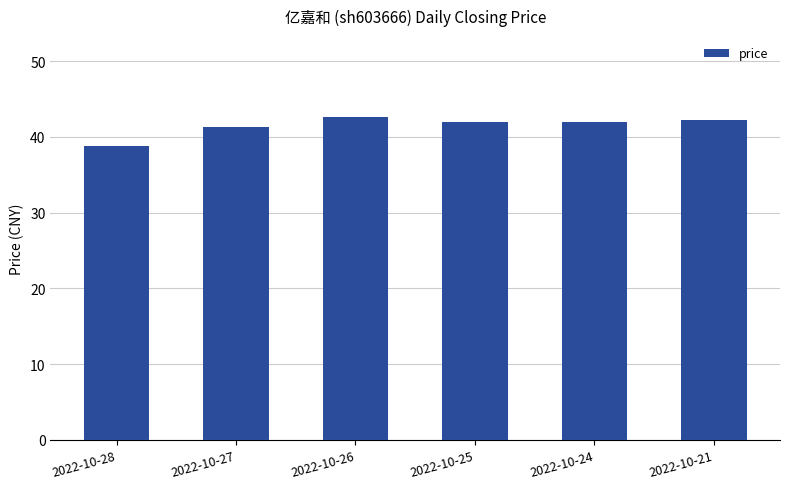

What is the value of the 1st bar from the left?

38.8